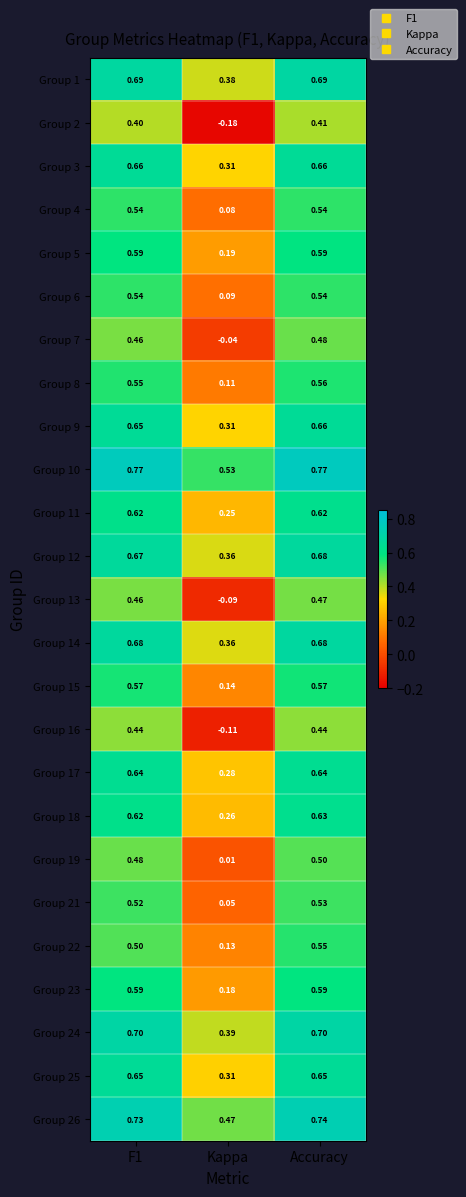

Which category has the lowest value across all series?

Kappa